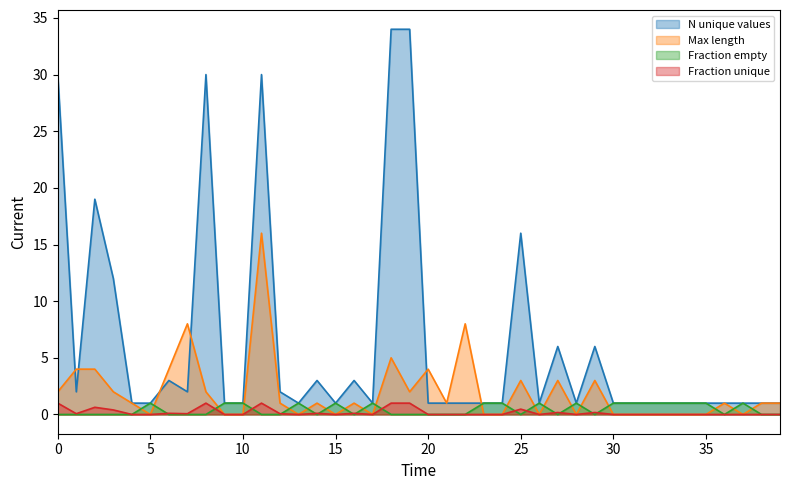

True or false: N unique values and Fraction unique cross at least once.

False